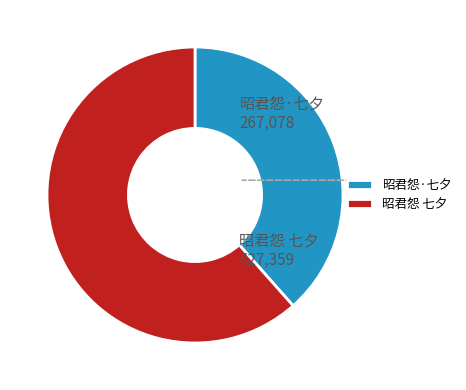

Count the number of slices in the pie.

2